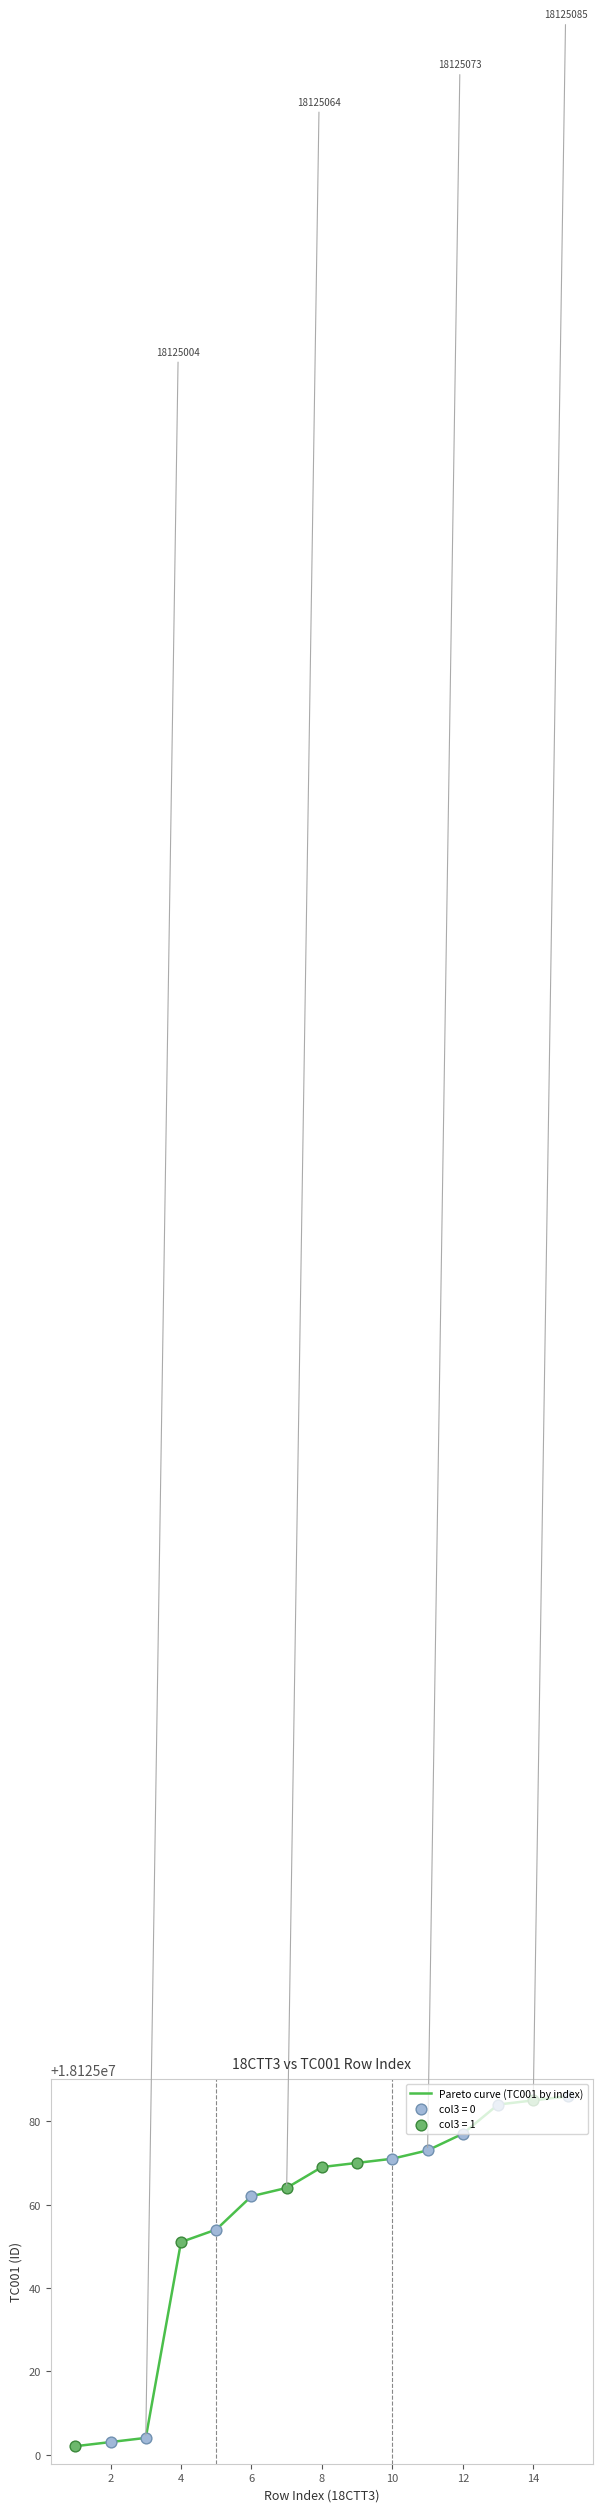

What is the greatest value displayed?

18125086